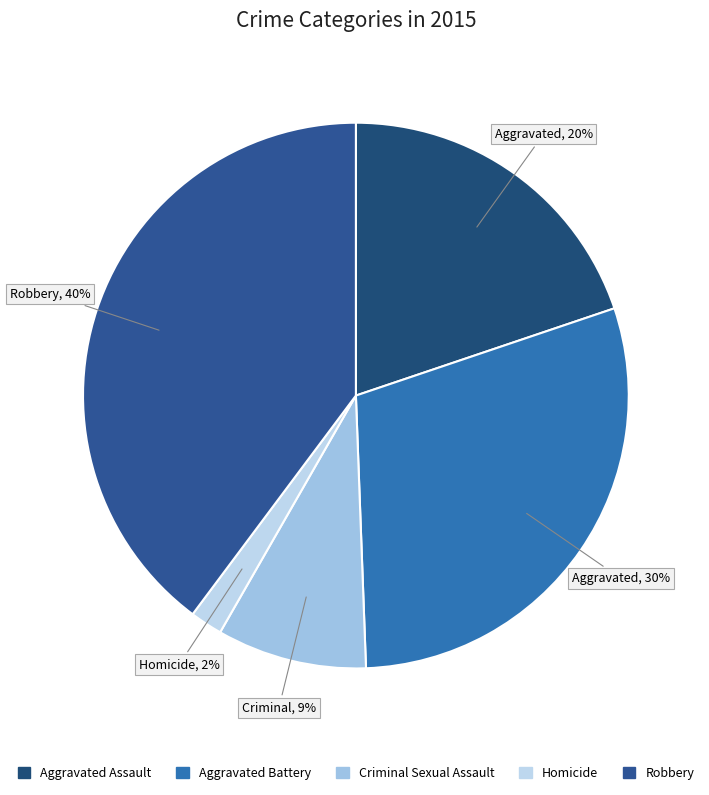

To the nearest percent, what is the difference between the largest and smallest slice percentages?

38%